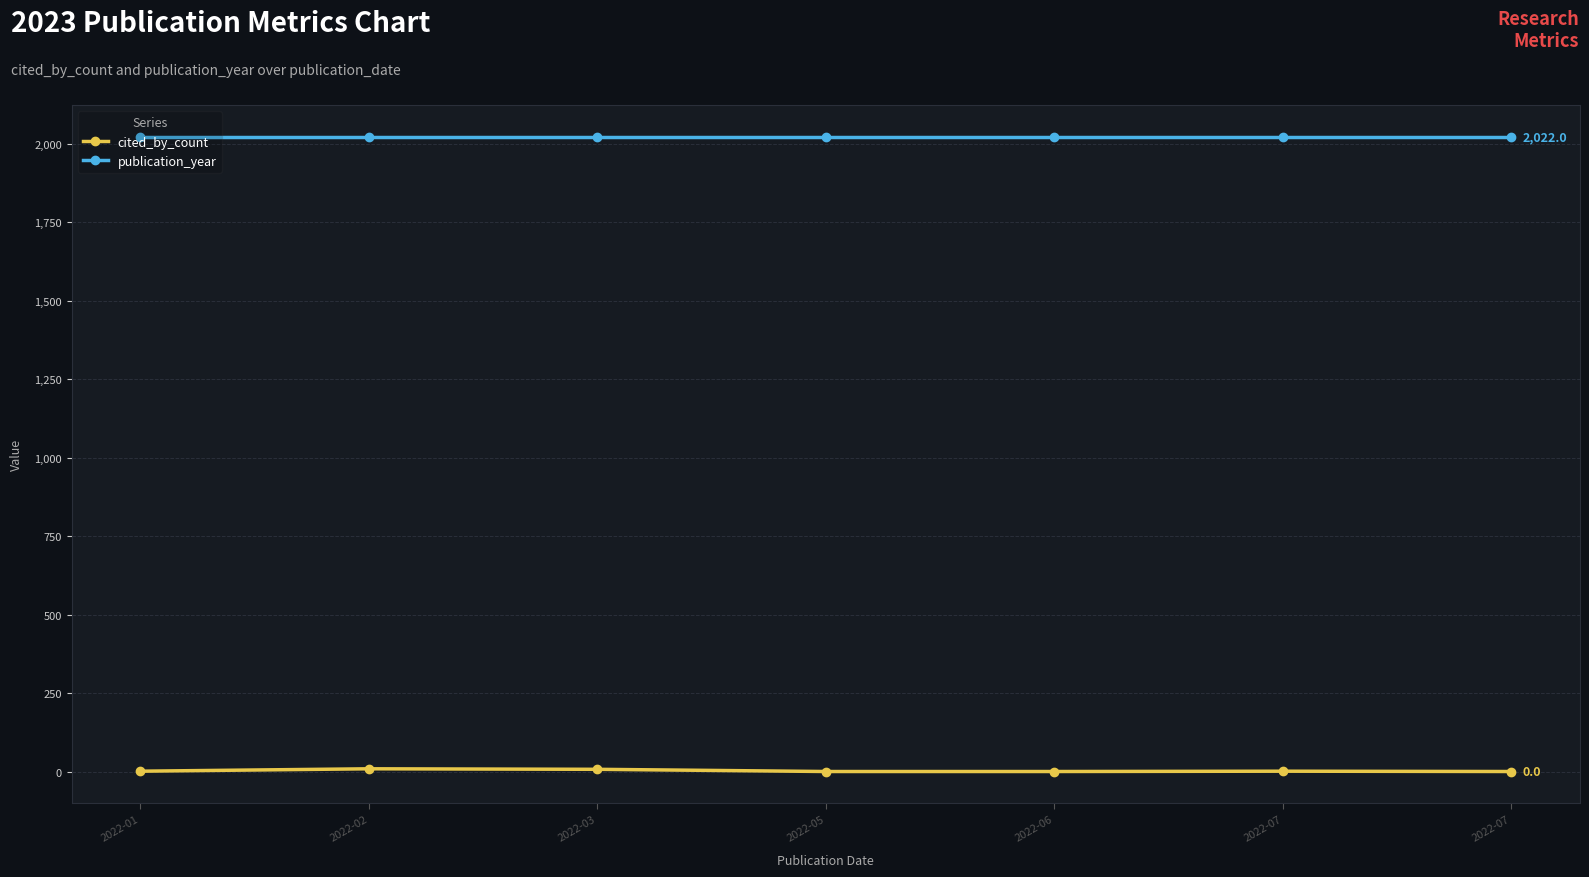

How many lines are shown in the chart?

2